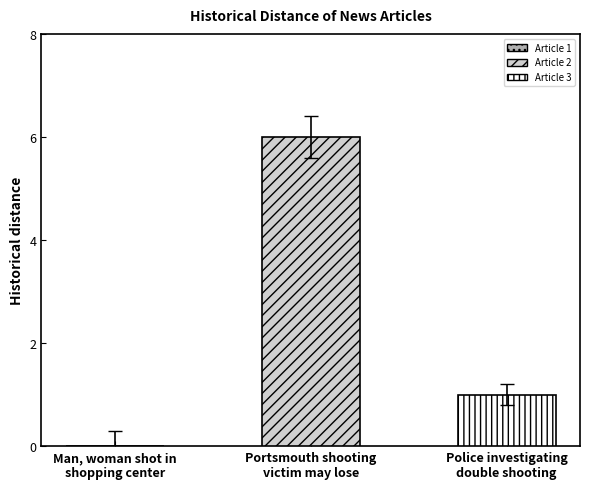

What is the smallest value displayed?

1